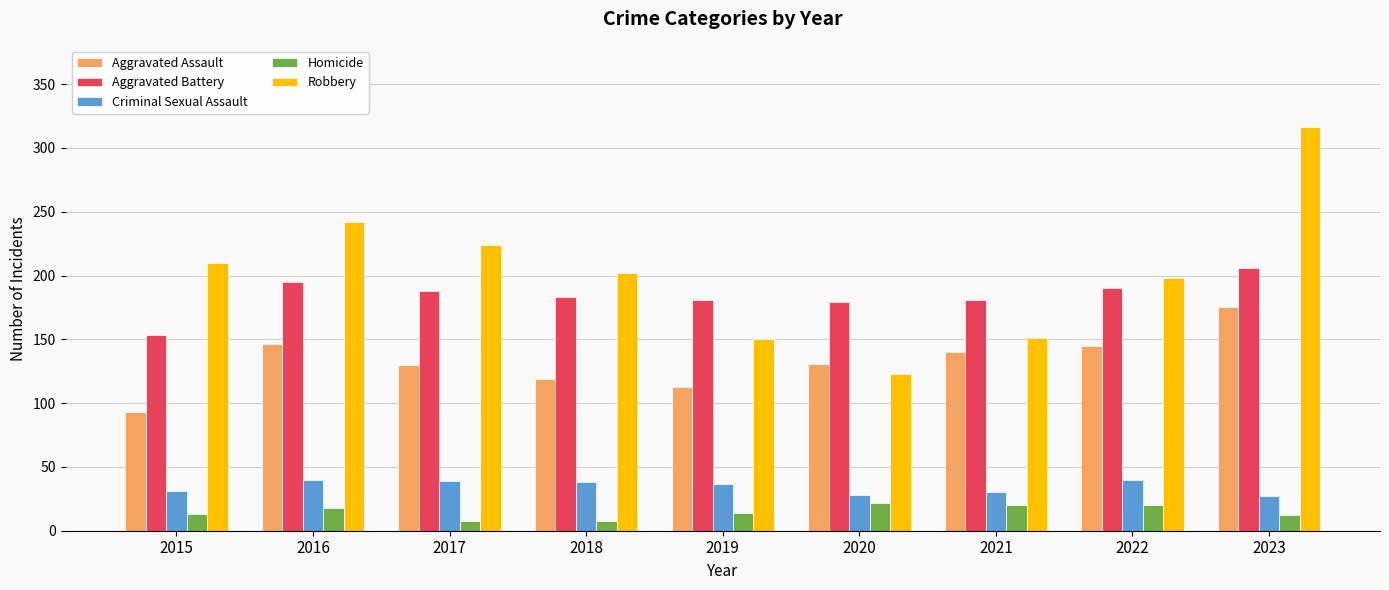

At which category is the sum across all series the highest?

2023